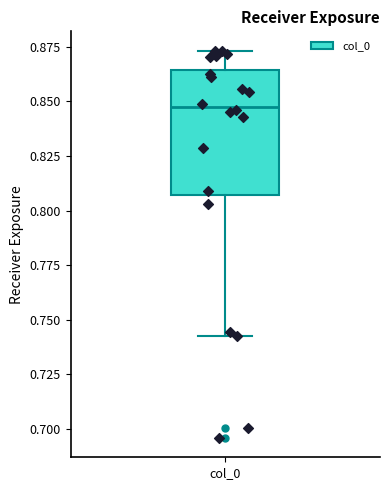

Transcribe this box plot: give where the median line is, the range the box spans, and where the two whiskers end, as read against the y-axis. The values are not printed on the chart, so give them approximately, as read against the axis.

median 0.845, box 0.805 to 0.865, whiskers 0.745 to 0.875